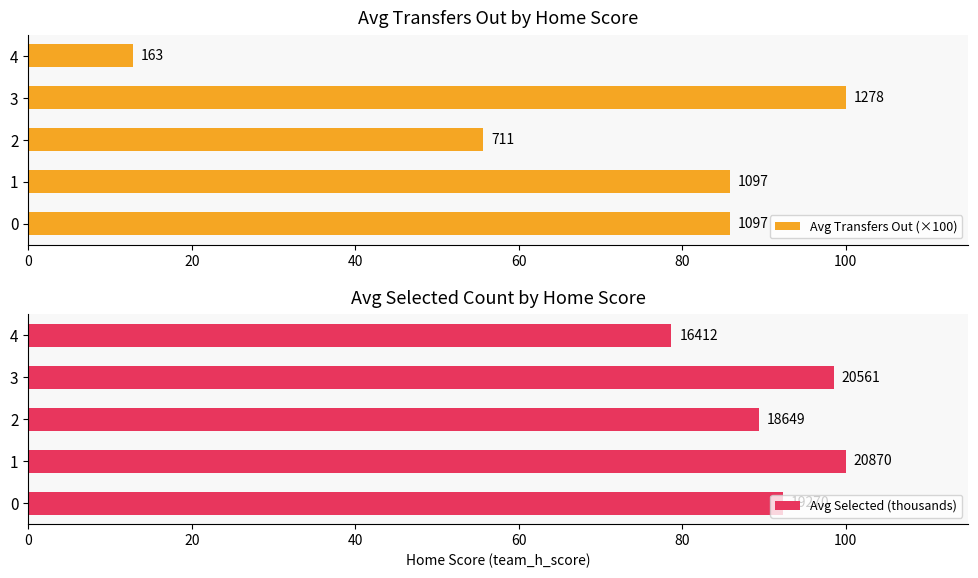

At how many categories does at least one series exceed 56?

5